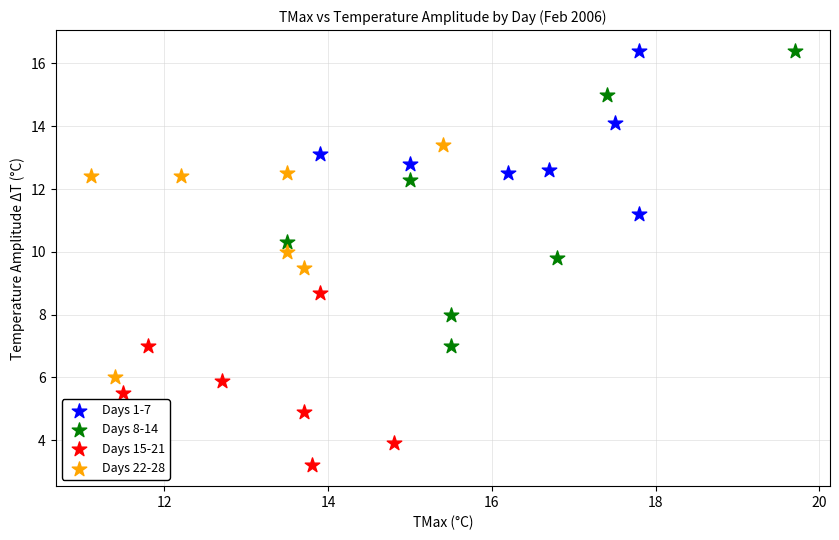

Which series has the widest spread of Y values?

Days 8-14